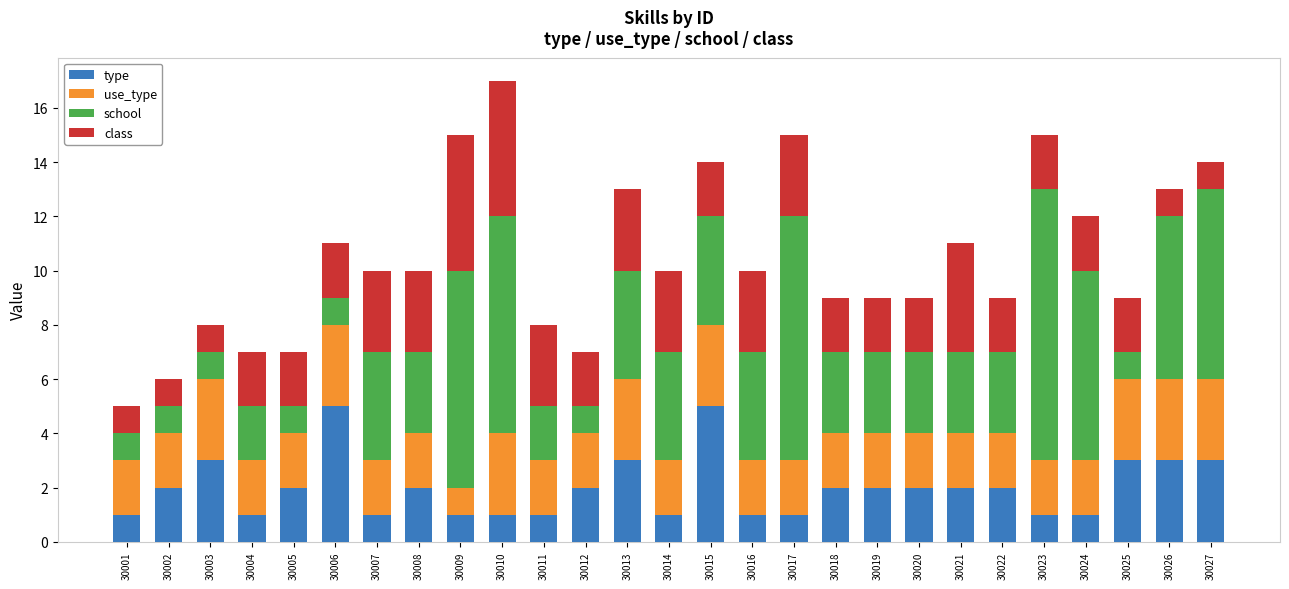

At which category is the sum across all series the highest?

30010